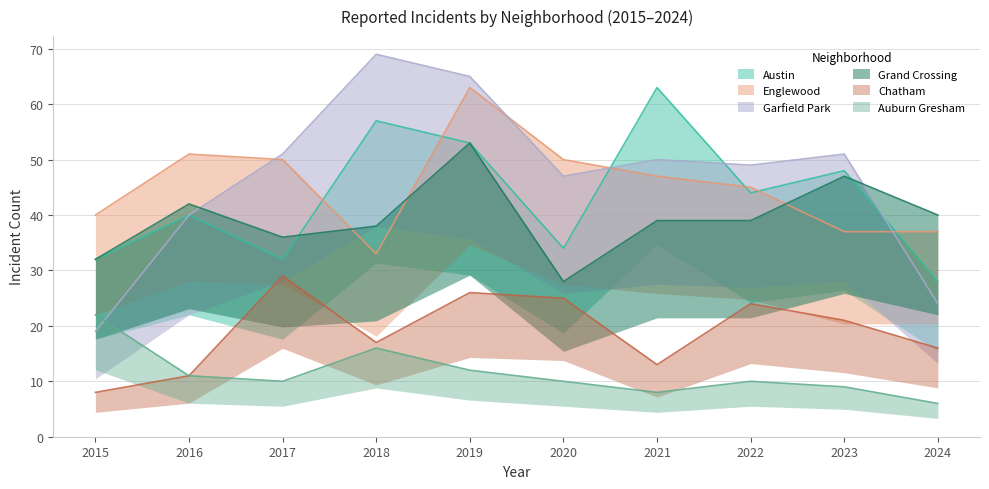

Which category has the lowest value across all series?

2024